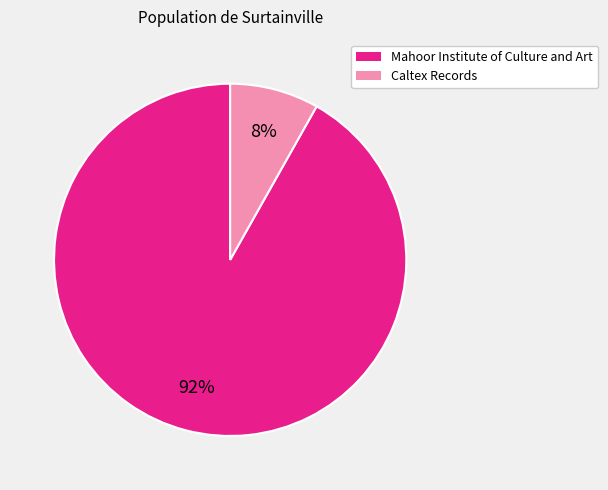

To the nearest percent, what is the difference between the largest and smallest slice percentages?

84%